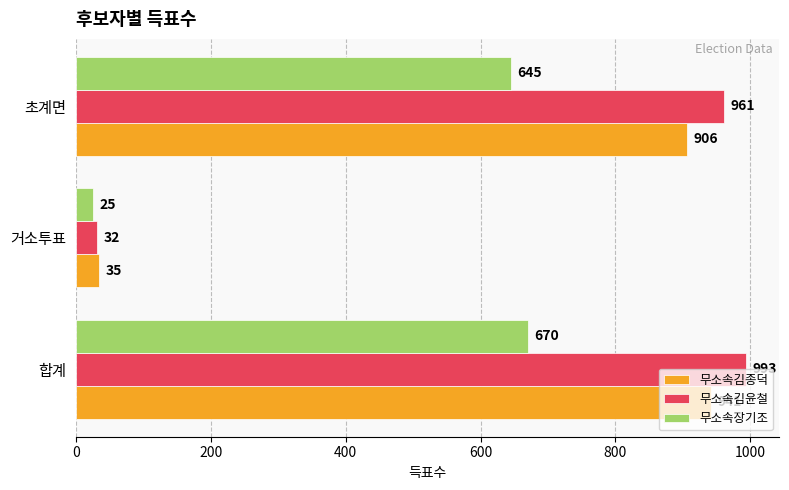

Rank the series by their average value, from lowest to highest.

무소속장기조, 무소속김종덕, 무소속김윤철